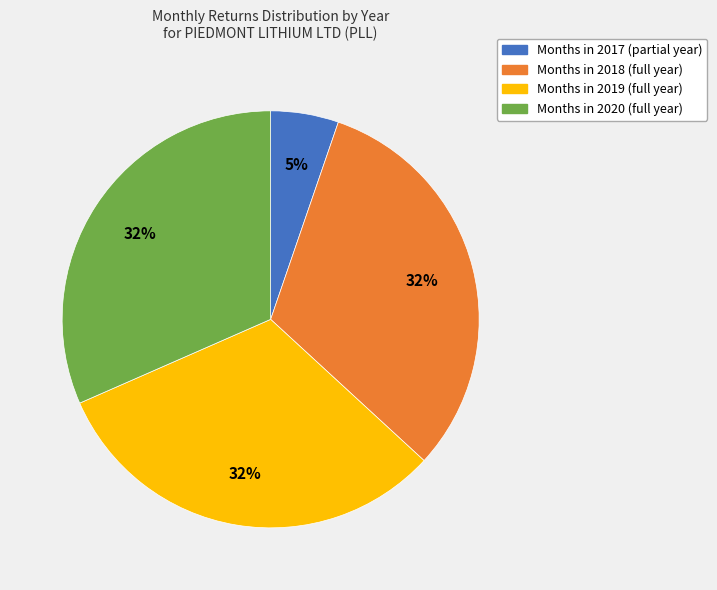

Is there any slice that represents more than half of the pie?

No